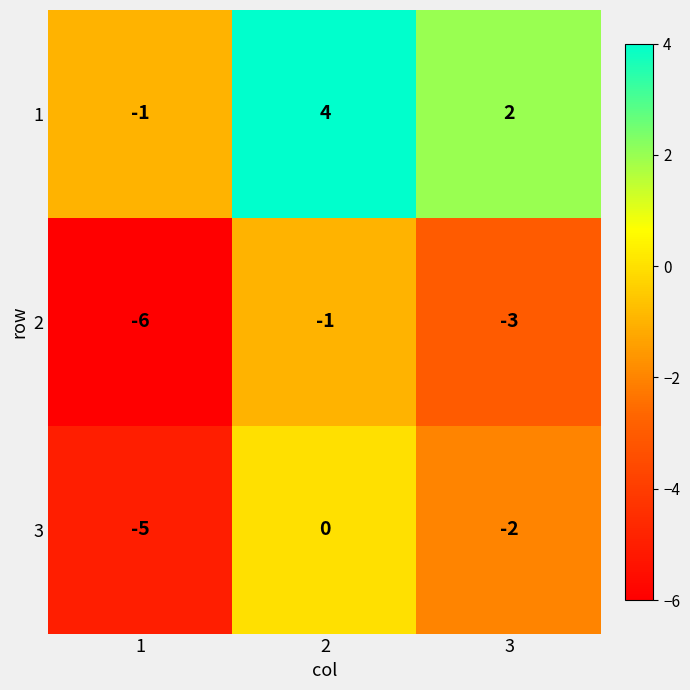

Which label corresponds to the smallest value in the chart?

1